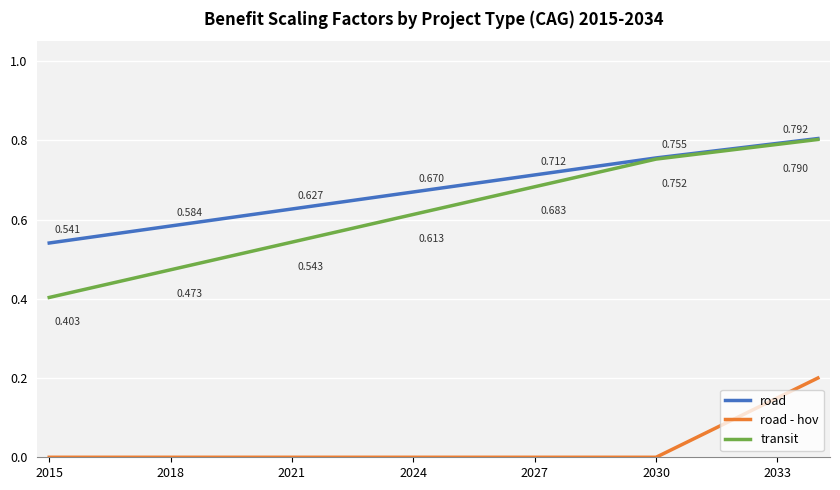

True or false: road - hov and road intersect in this chart.

False